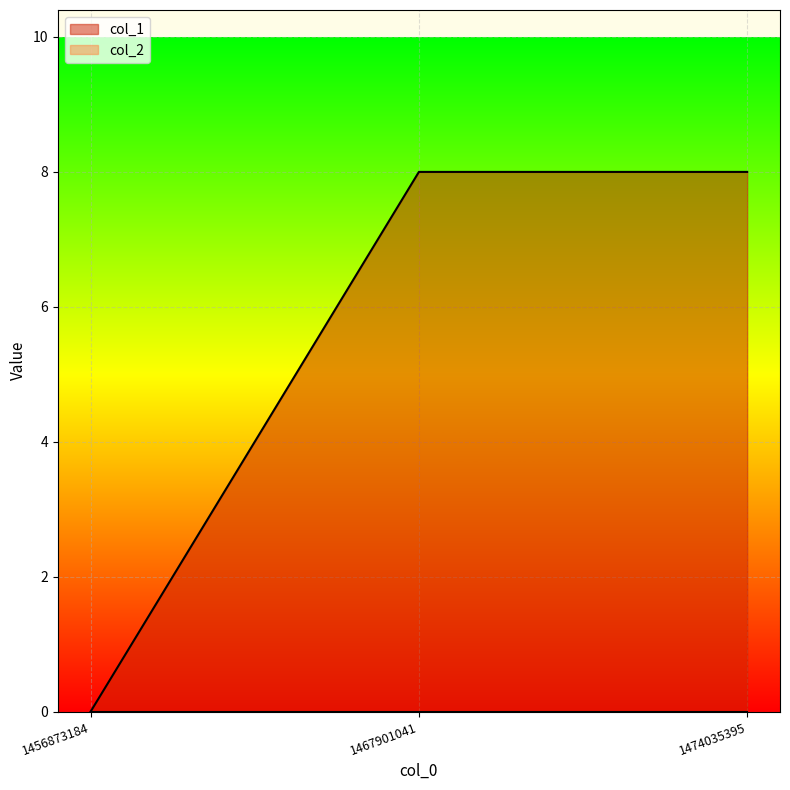

Is it true that the value at 1456873184 is 0?

True